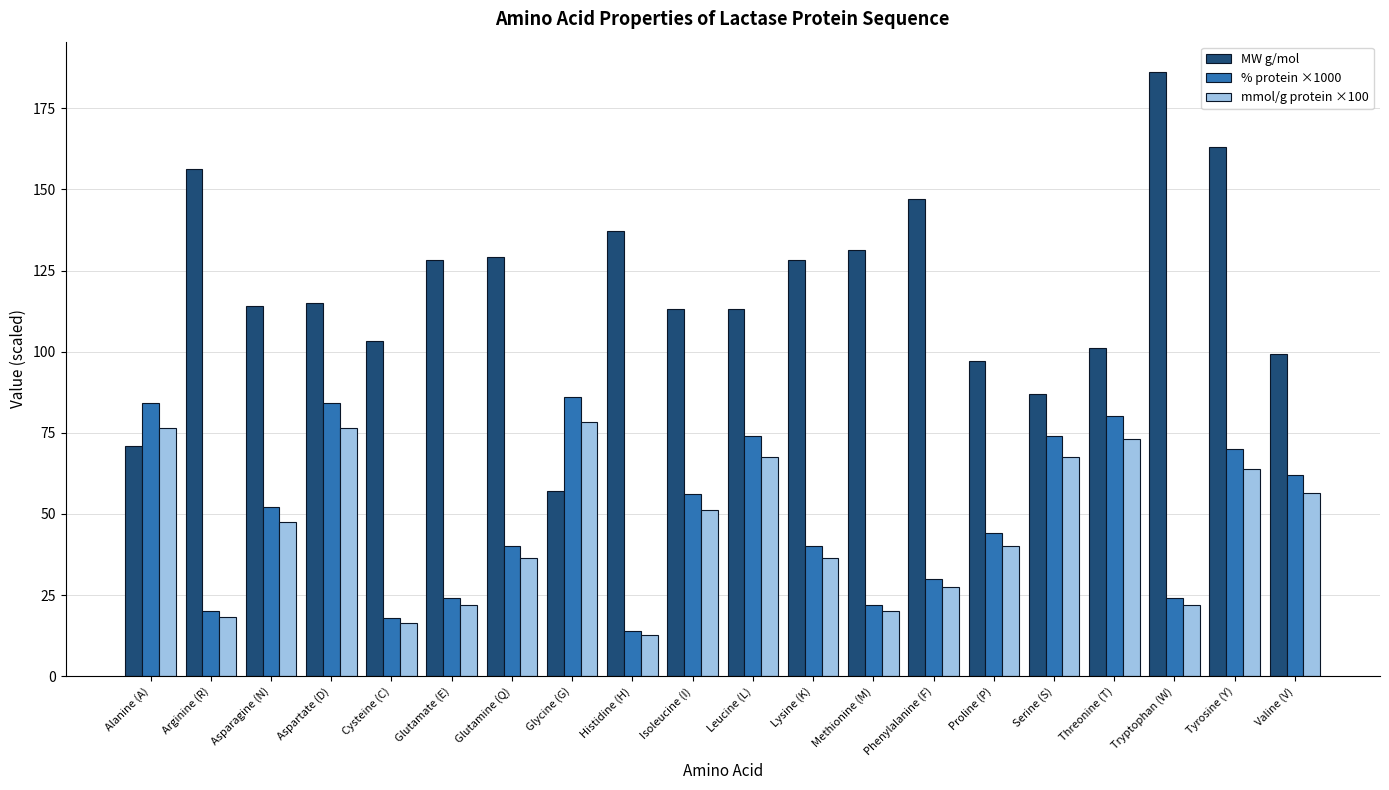

What is the difference between the MW g/mol values at Methionine (M) and Valine (V)?

32.1